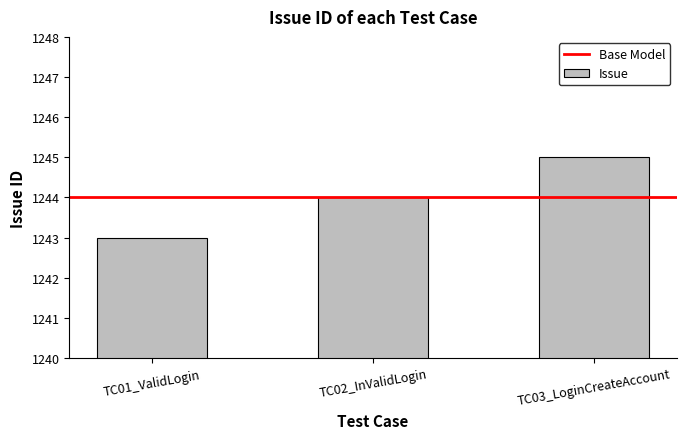

What is the label of the 3rd bar from the left?

TC03_LoginCreateAccount